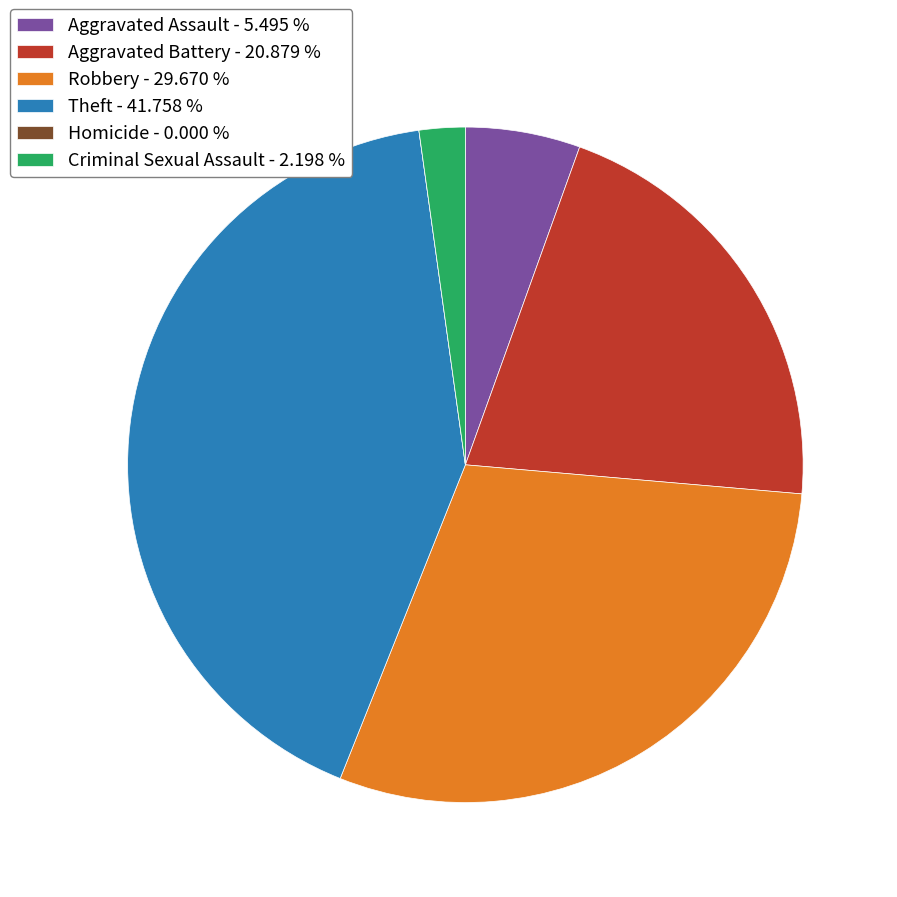

Approximately how many times larger is the value at Aggravated Assault compared to Aggravated Battery?

0.3